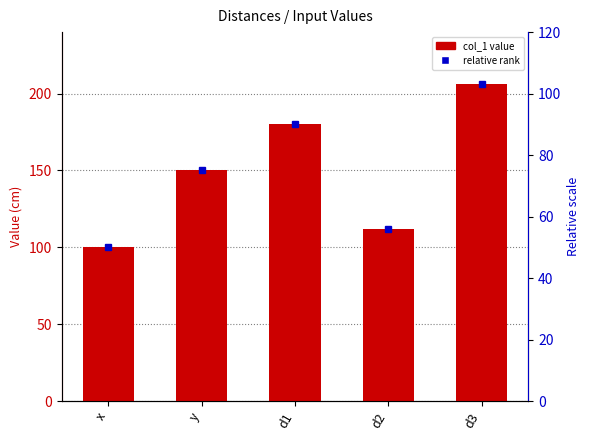

How many series are shown in this chart?

2